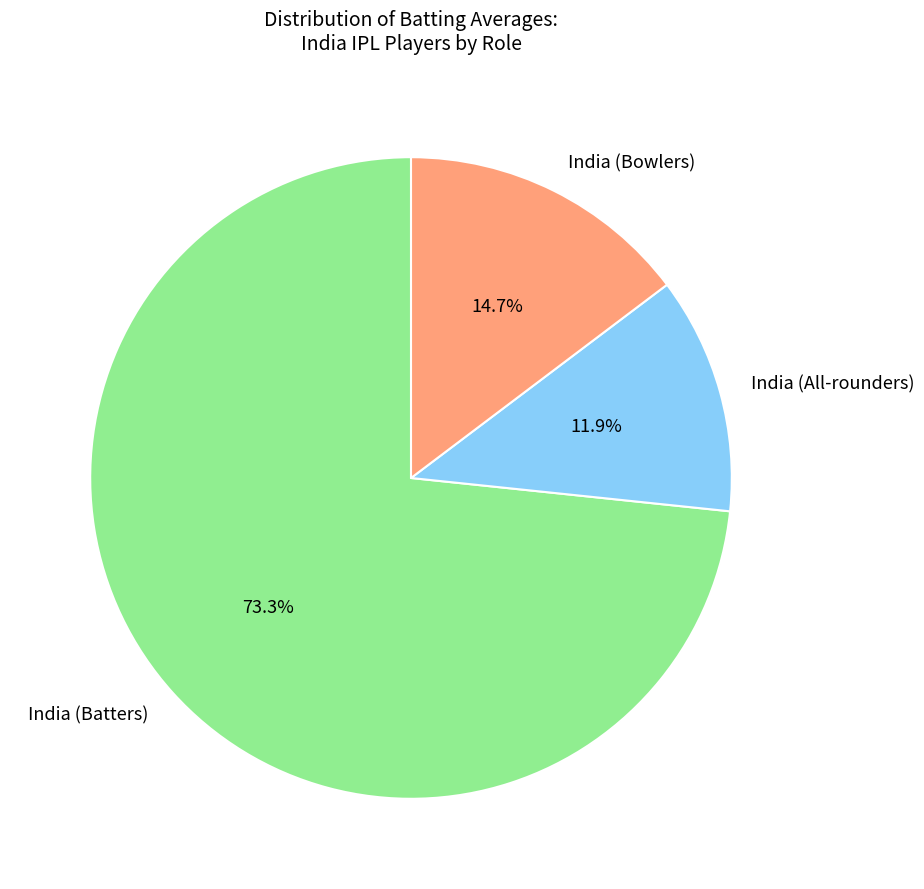

Does any single category account for the majority?

Yes